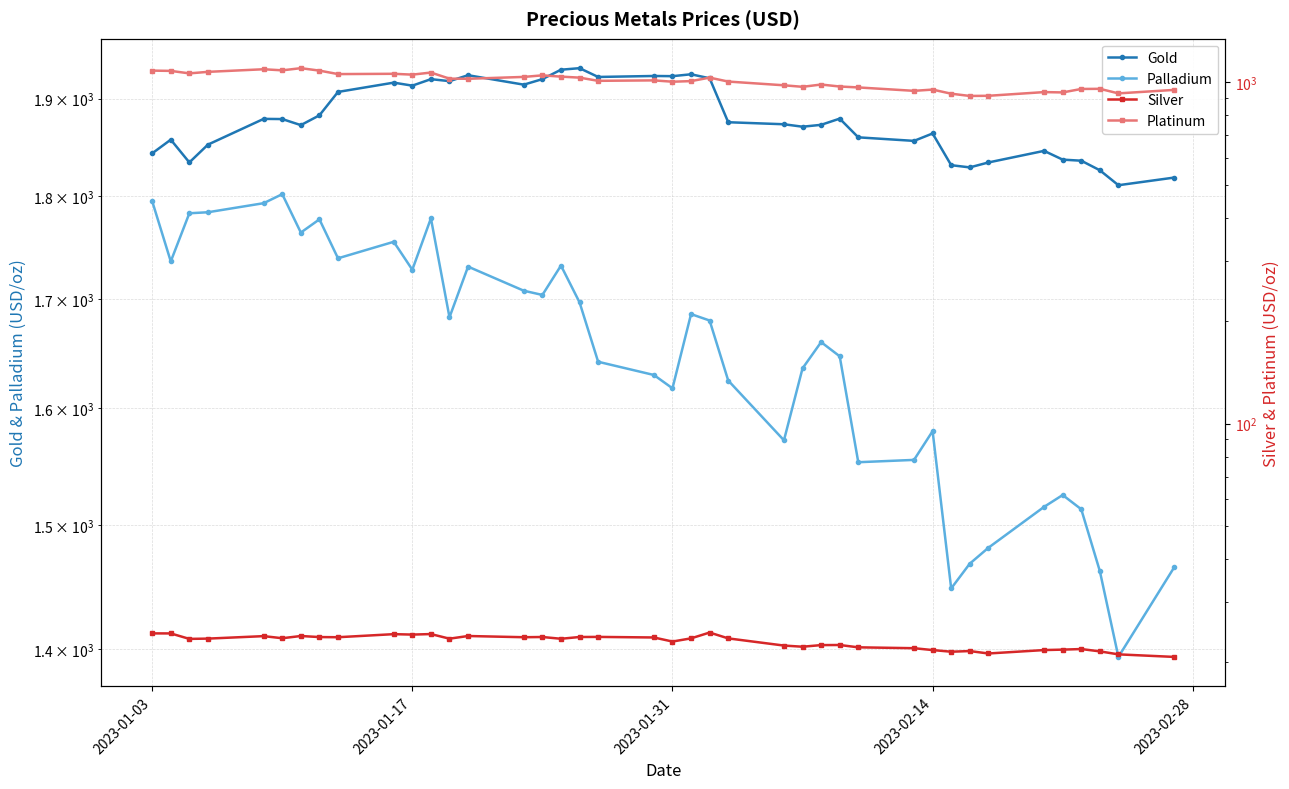

True or false: Palladium has a value of 1728.0 at 2023-01-17.

True